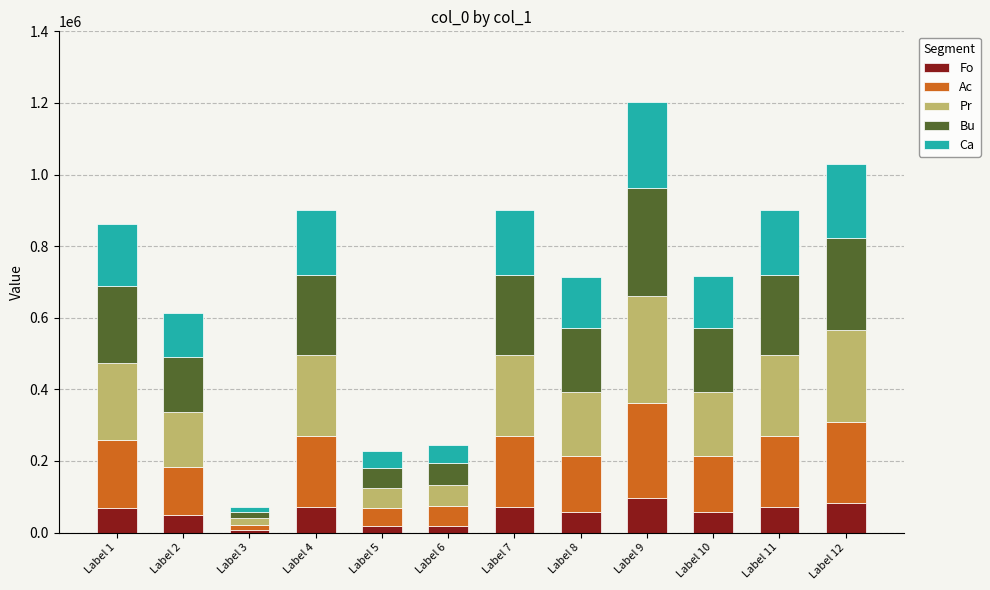

At which category is the sum across all series the highest?

Label 9